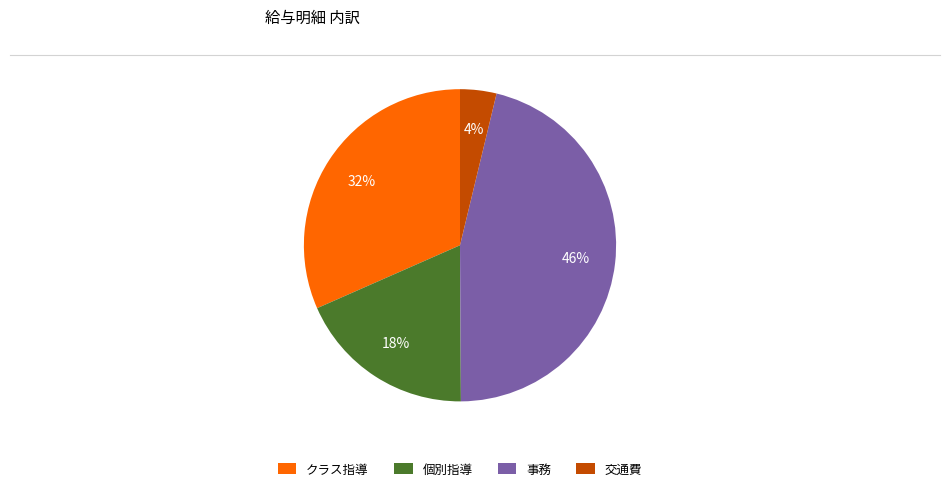

Is it true that 交通費 is 4% of the pie?

True